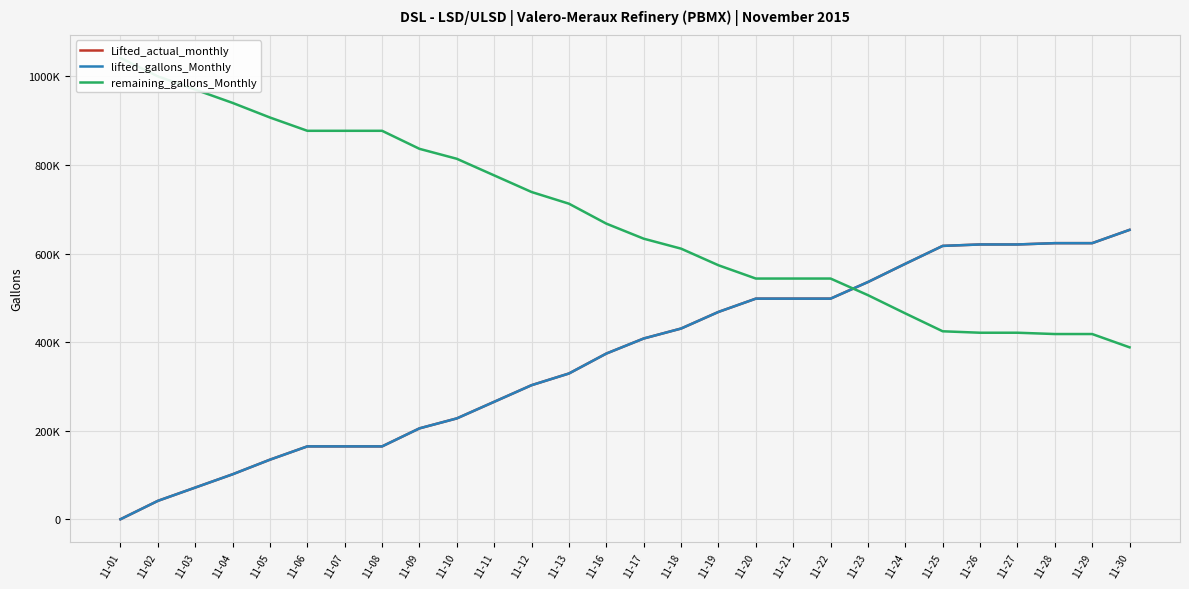

Which has a higher value, 11-04 or 11-03?

11-04